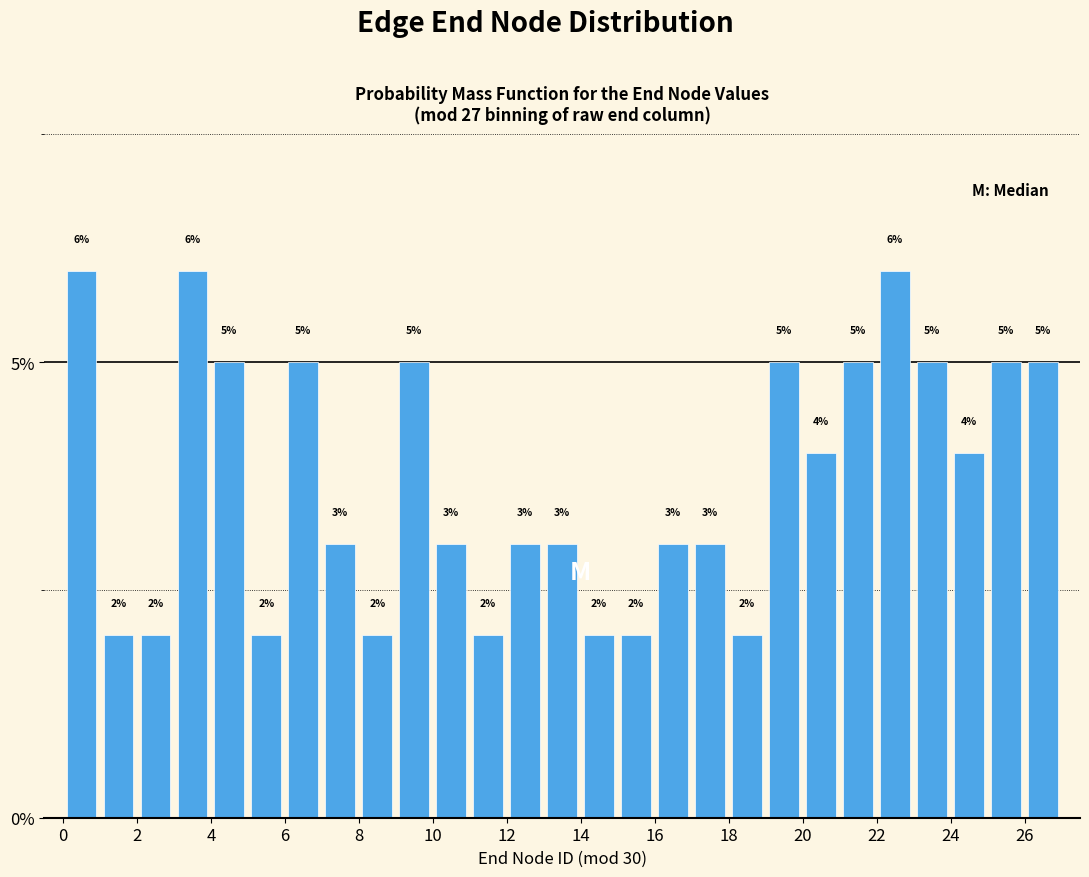

What is the height of the bar covering 2 to 3 on the x-axis?

2